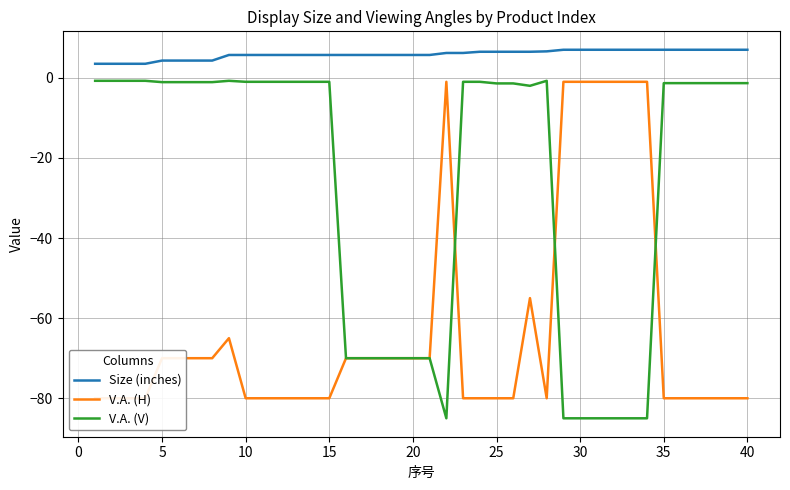

The Size (inches) series shows 10.0 at 10. True or false?

False